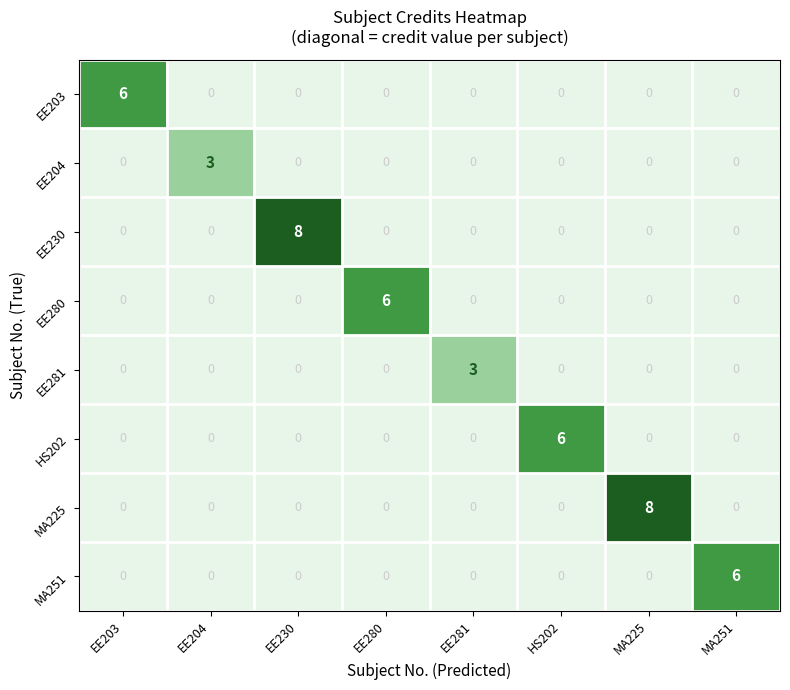

Which category has the highest value in the HS202 series?

HS202